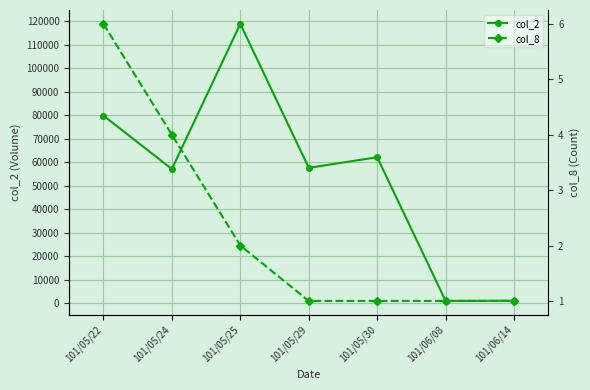

What is the highest value of the col_8 series?

6